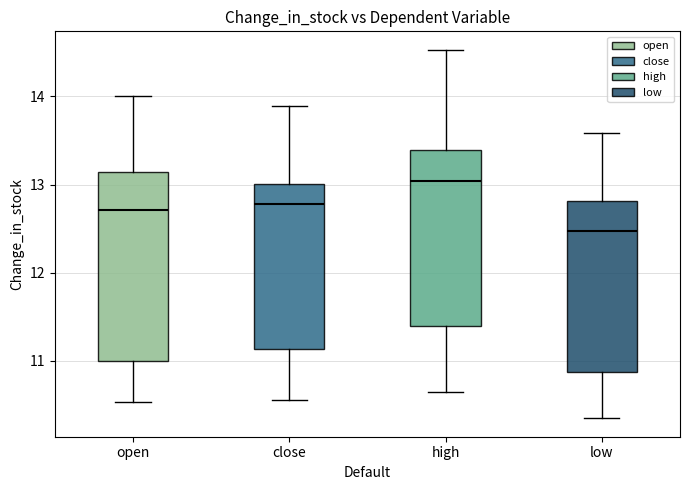

Which box has the lowest median line?

low